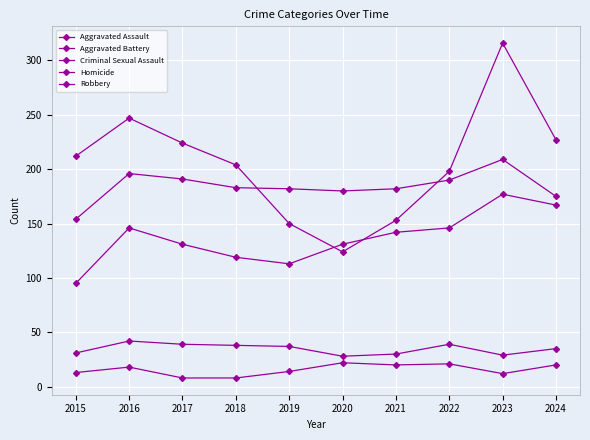

Is this an area chart (filled region under the line)?

No